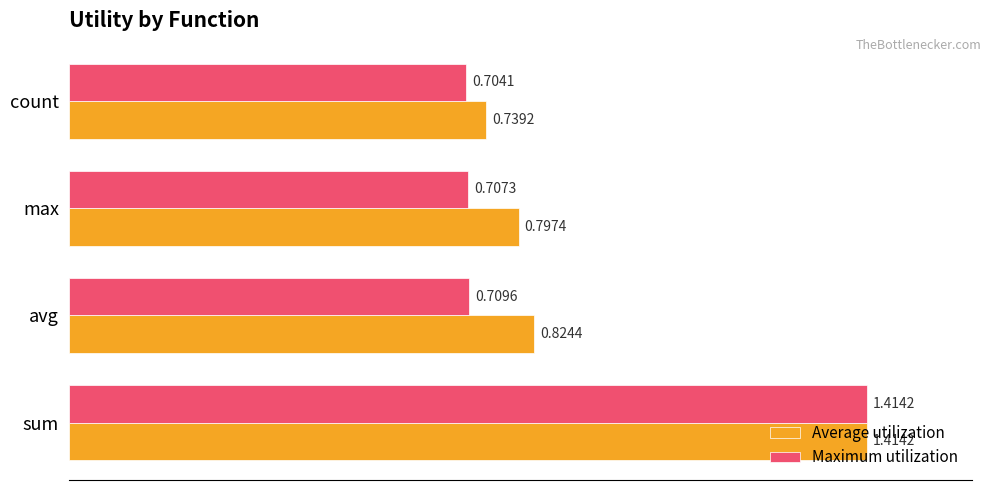

Rank the categories by Average utilization value from highest to lowest.

sum, avg, max, count